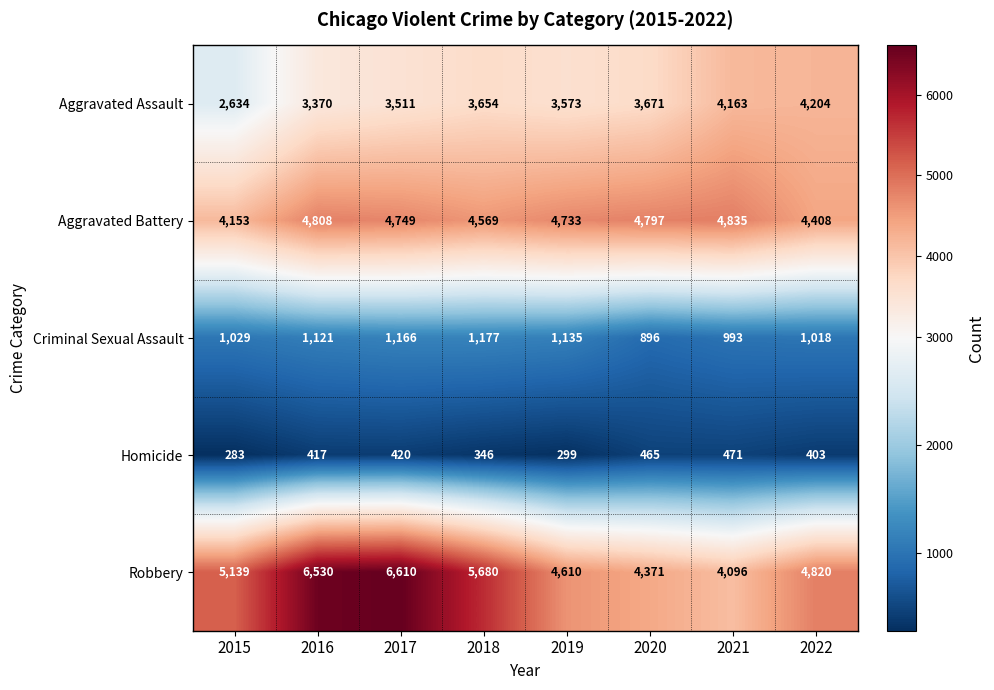

What is the greatest value displayed?

6610